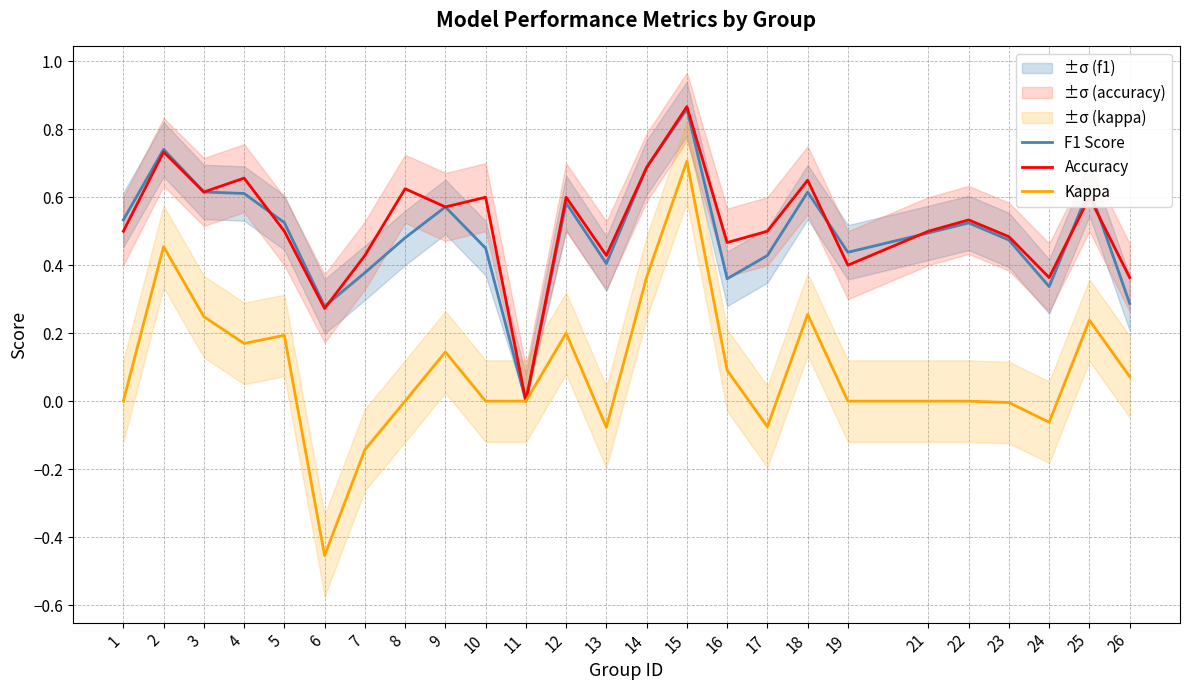

What is the value of the F1 Score point at the 1st from the left?

0.5